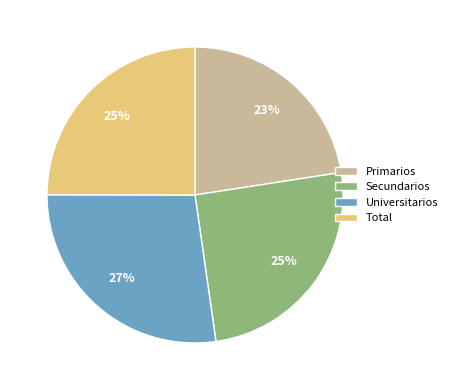

What is the smallest slice in the pie chart?

Primarios